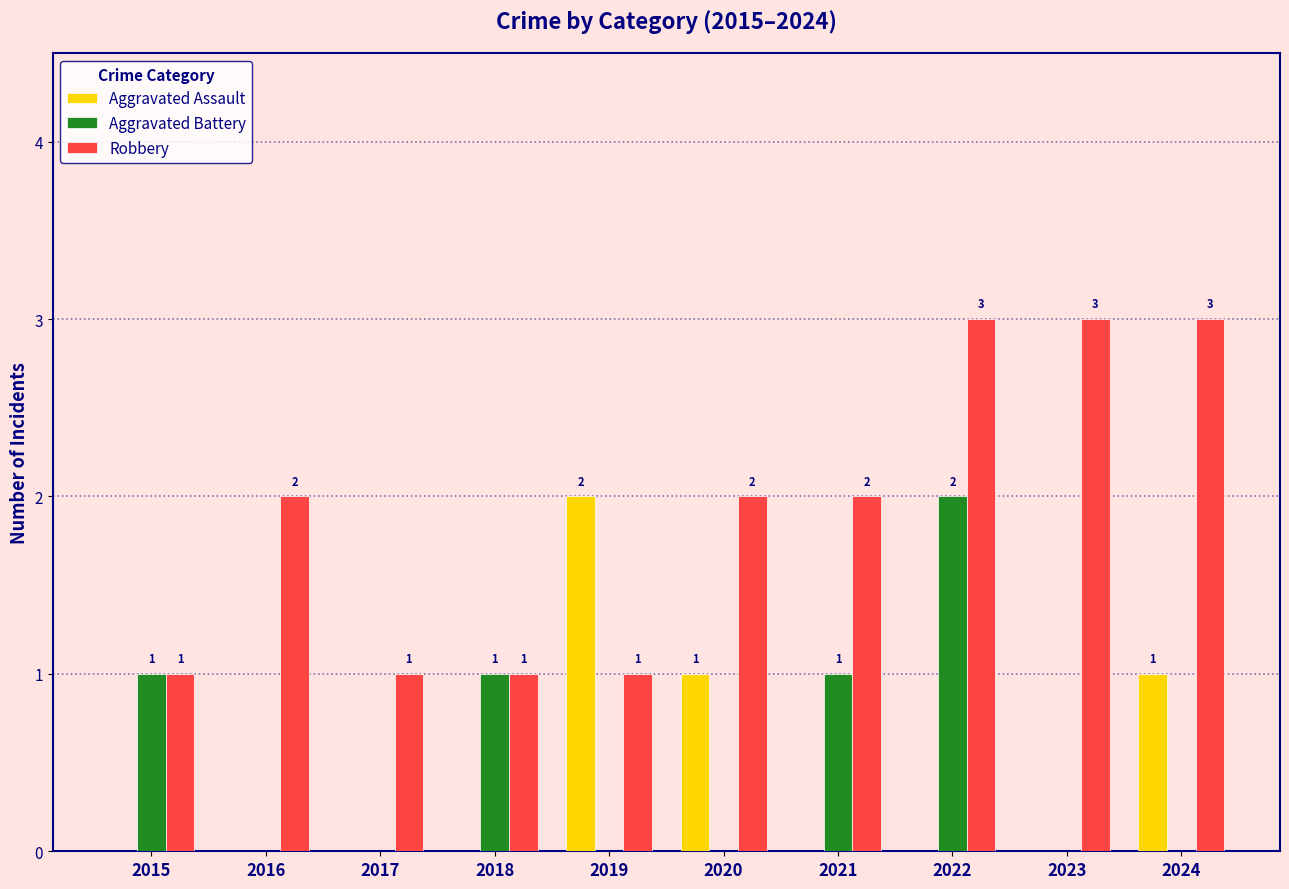

What is the total value across all series at 2020?

3